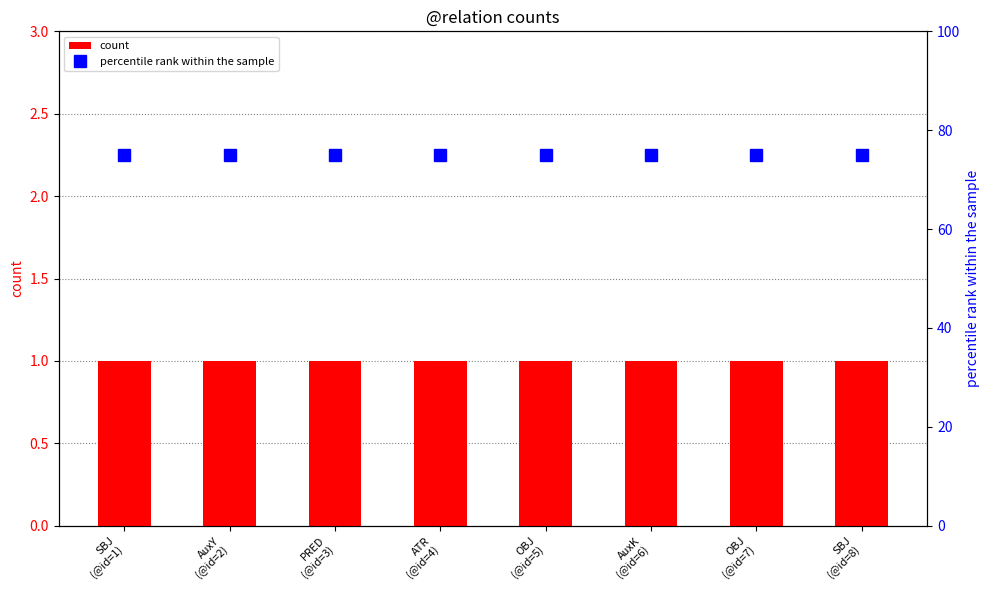

Are the bars grouped side by side (vs. stacked)?

Yes